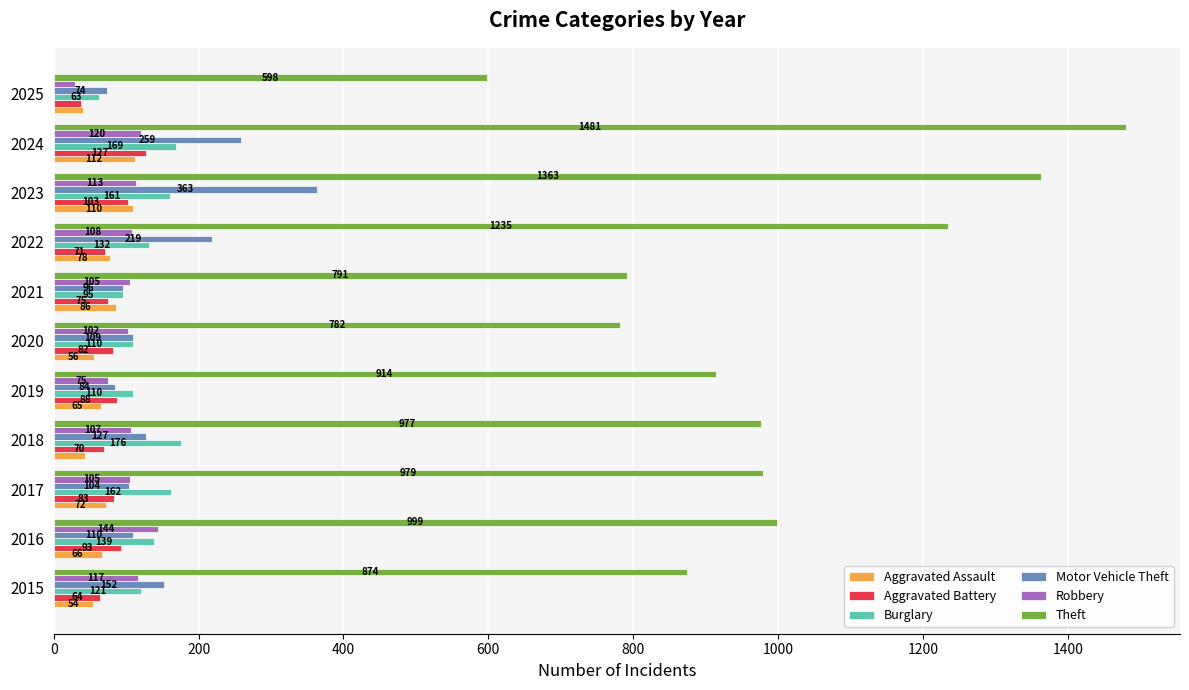

At which category does the chart reach its peak across all series?

2024